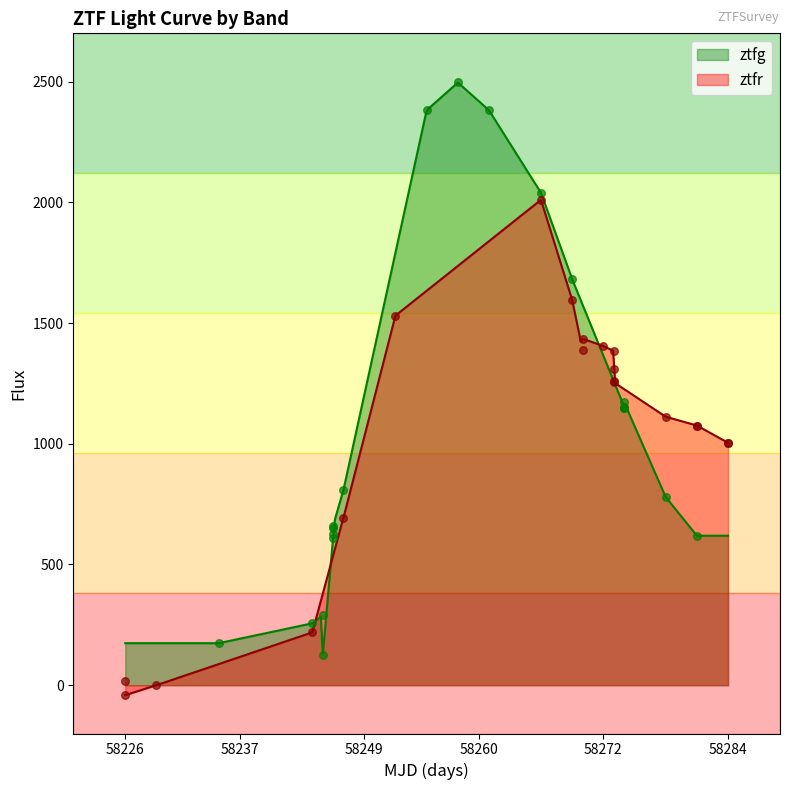

Which series reaches the maximum Y coordinate?

ztfg